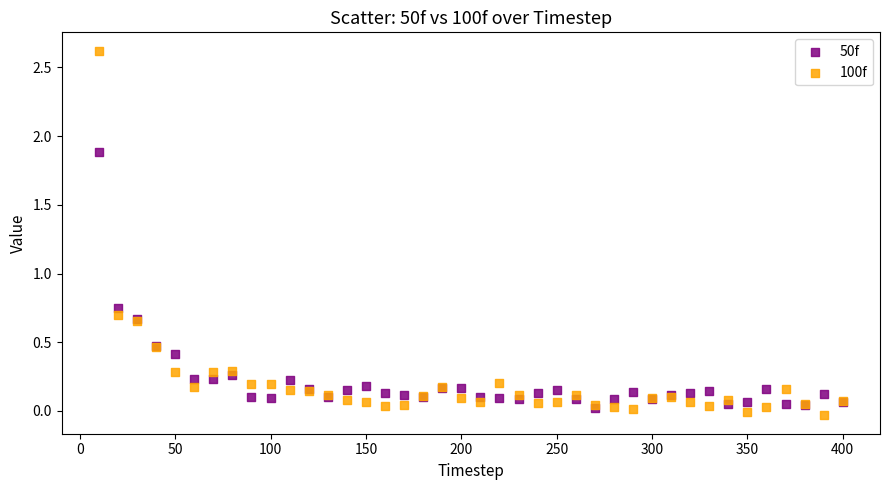

What are all the series names shown in the legend?

50f, 100f